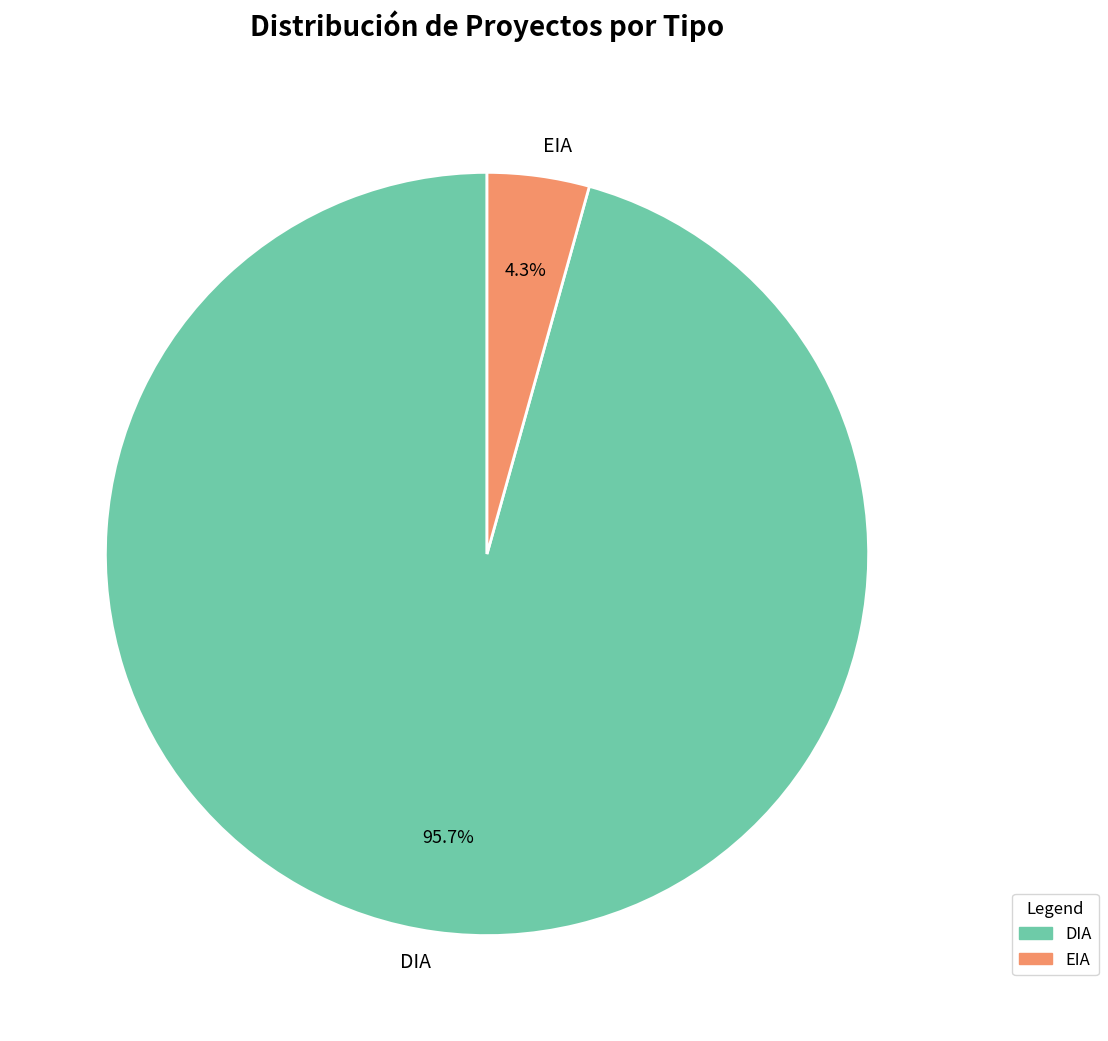

Rank the categories by value from highest to lowest.

DIA, EIA